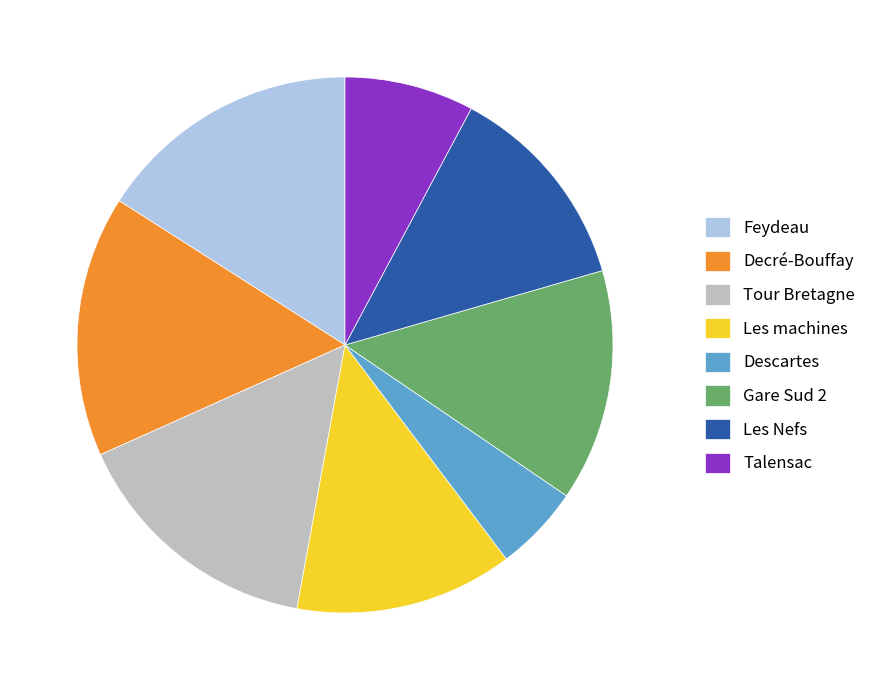

What is the smallest slice in the pie chart?

Descartes